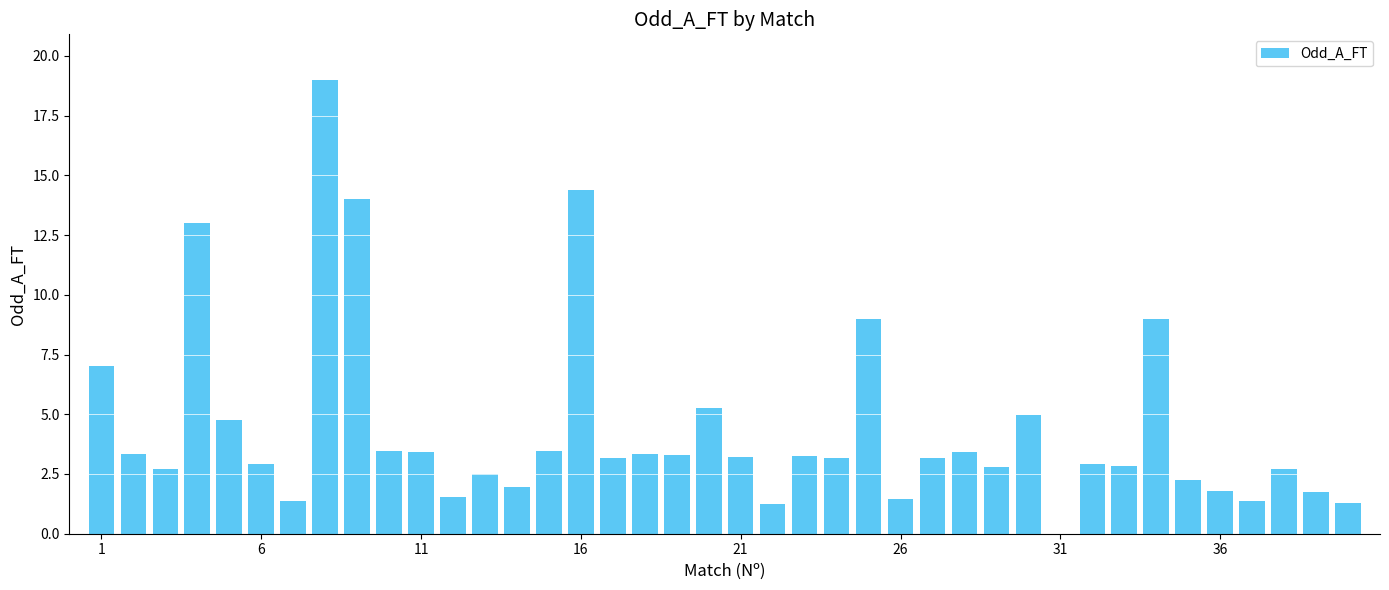

What is the sum of all values?

175.4